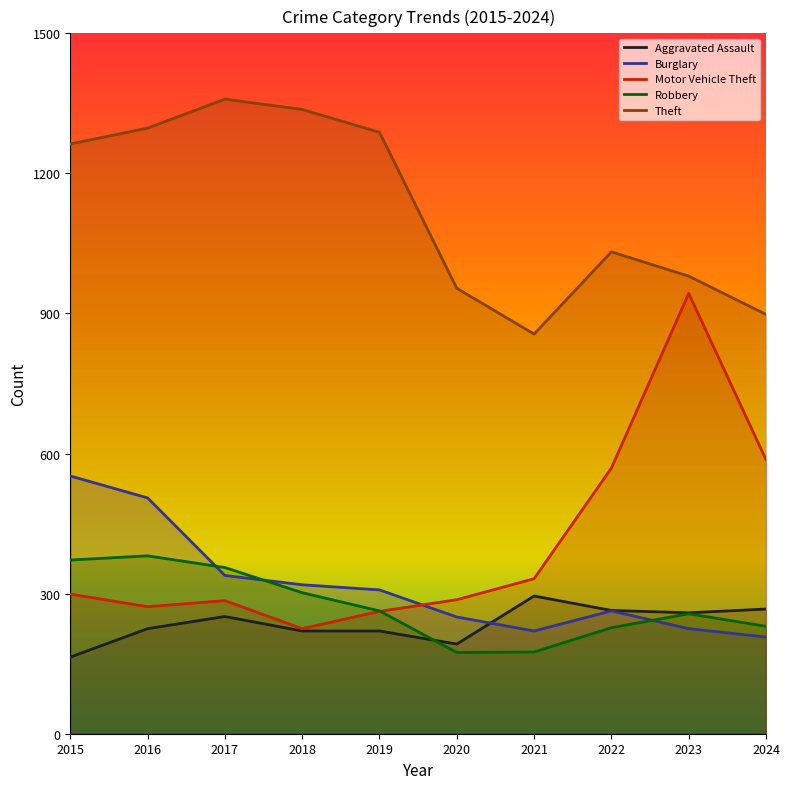

What is the total value across all series at 2023?

2664